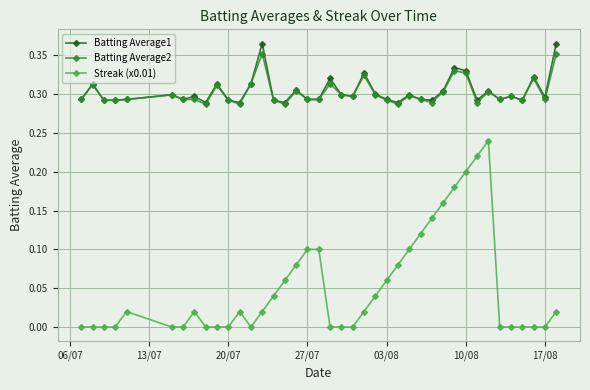

True or false: Streak (x0.01) and Batting Average2 cross at least once.

False